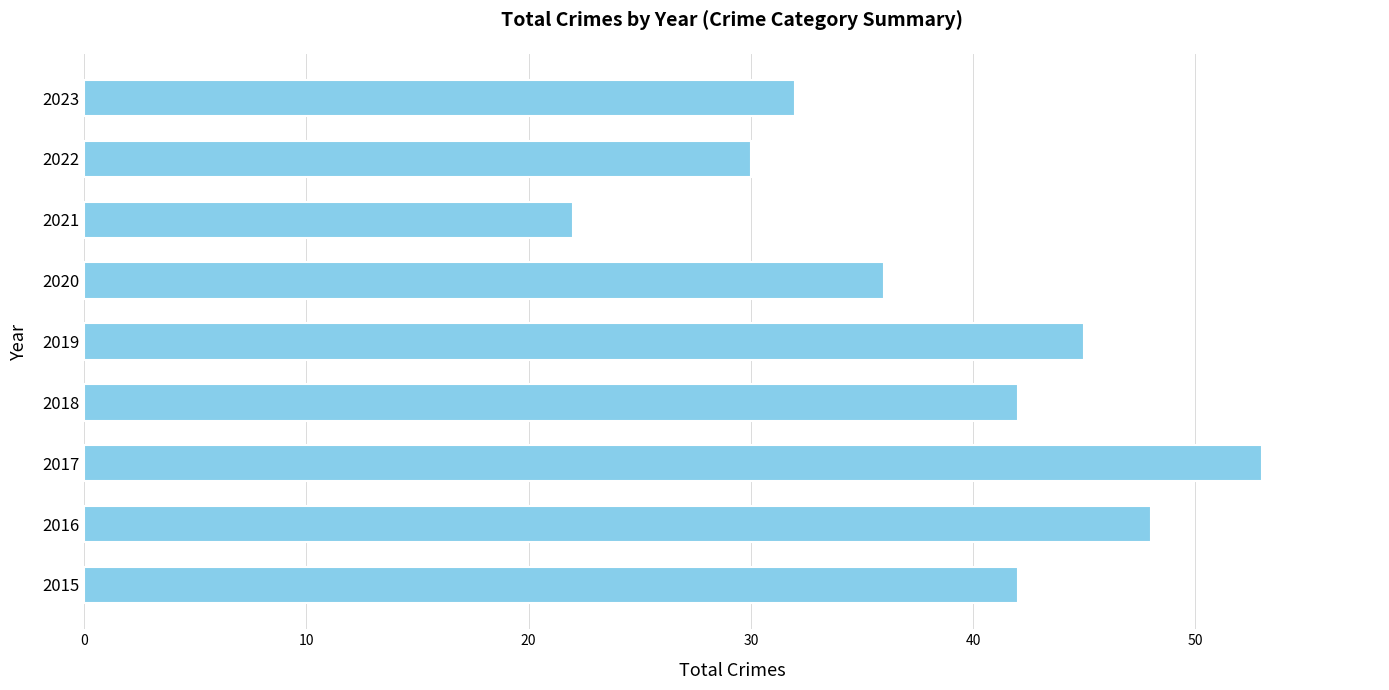

Between 2017 and 2022, which is larger?

2017